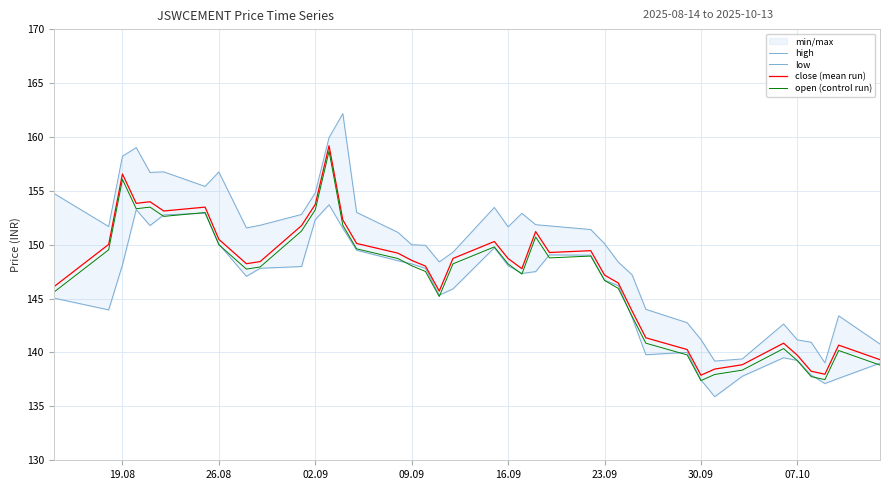

True or false: close (mean run) and open (control run) cross at least once.

False